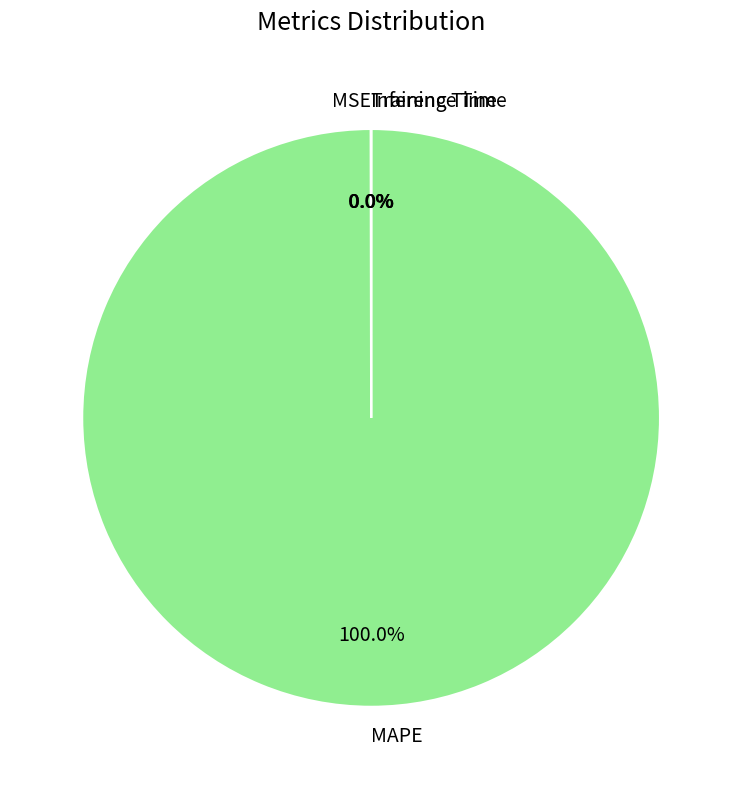

Does MAPE represent more than half of the total?

Yes